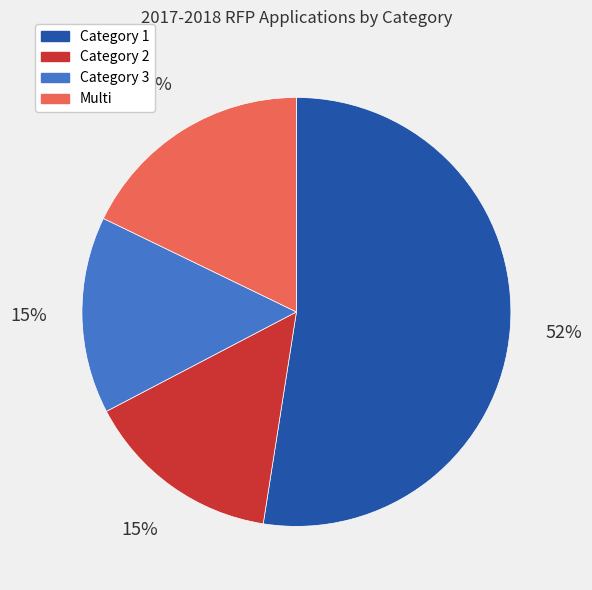

Between Multi and Category 1, which is larger?

Category 1